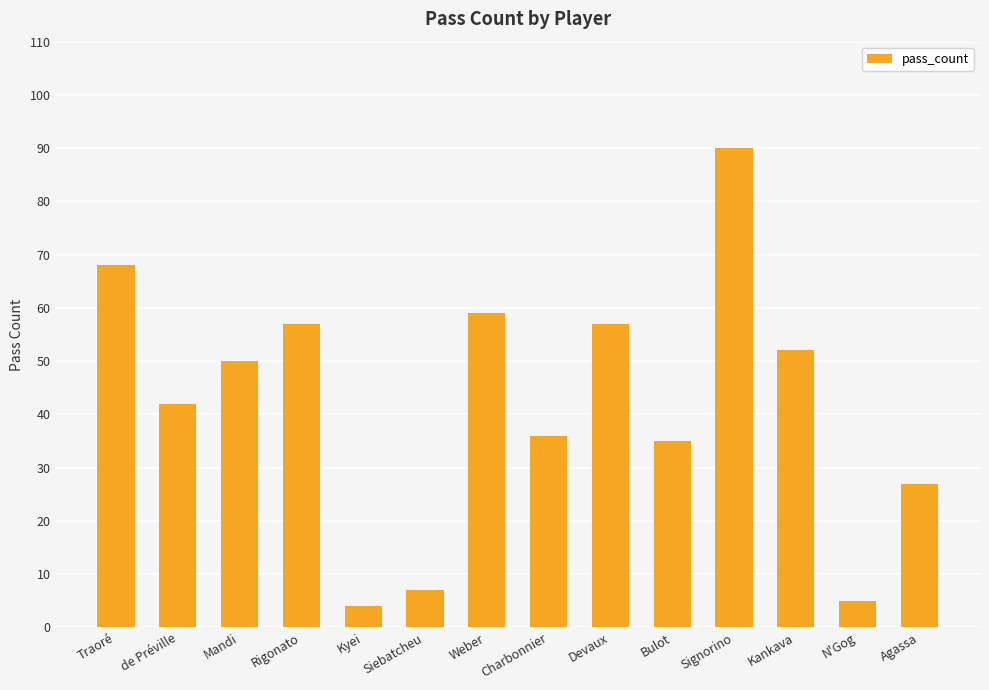

Between Traoré and Mandi, which is larger?

Traoré